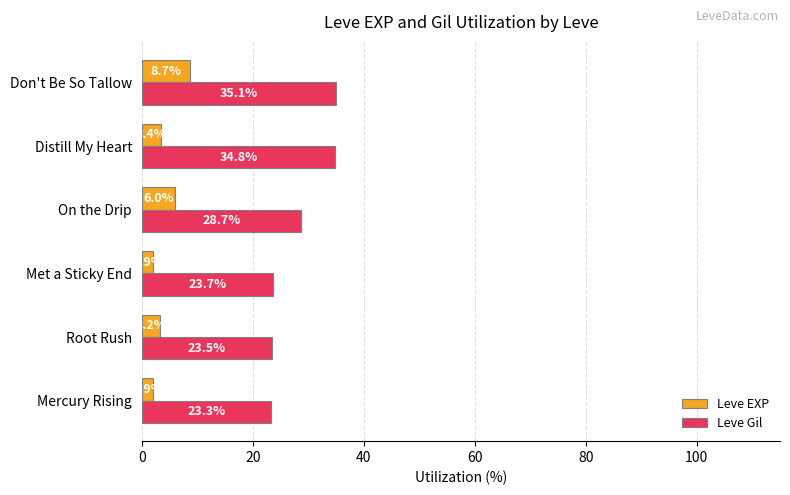

Which series has the largest total across all categories?

Leve Gil